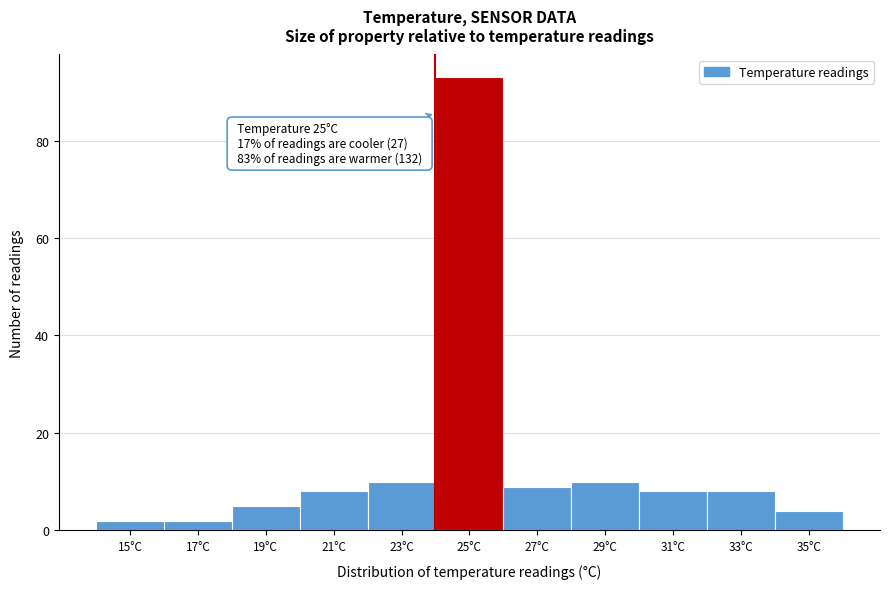

Reading left to right, what are all the values shown in this chart?

15°C=2	17°C=2	19°C=5	21°C=8	23°C=10	25°C=93	27°C=9	29°C=10	31°C=8	33°C=8	35°C=4